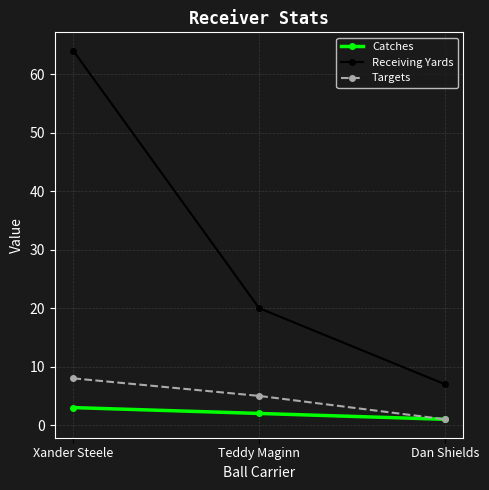

Reading left to right, transcribe all the data shown in this chart.

Catches: 3	2	1
Receiving Yards: 64	20	7
Targets: 8	5	1